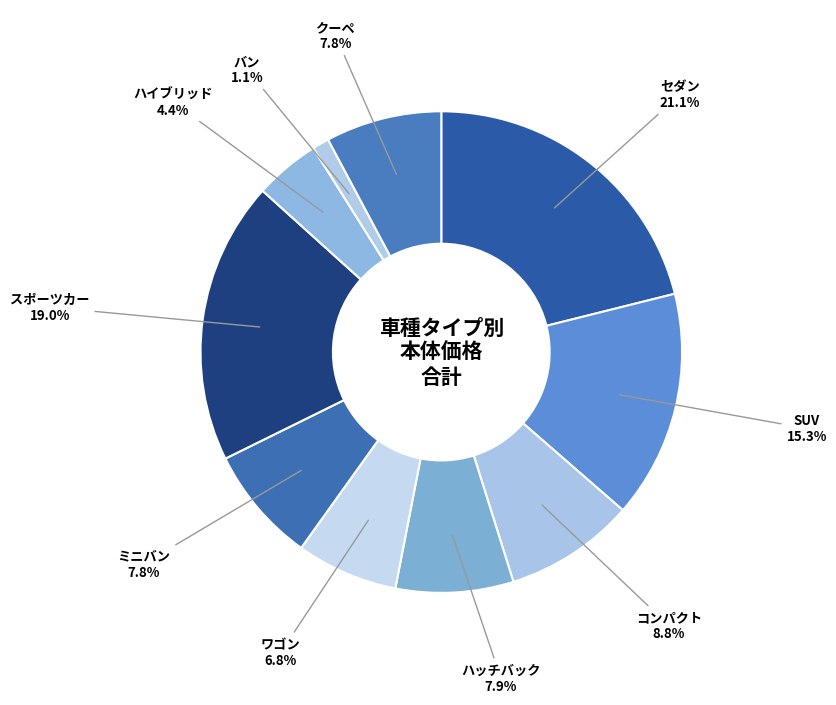

To the nearest percent, what is the difference between the largest and smallest slice percentages?

20%